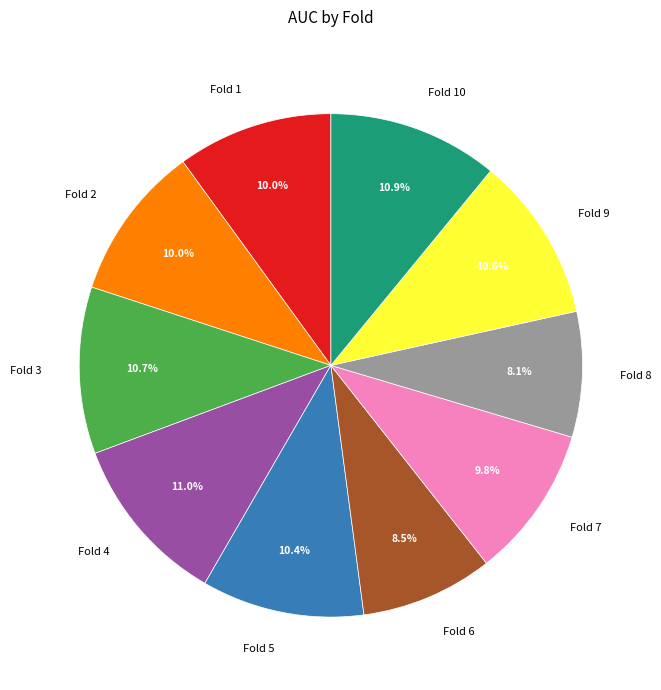

Combined, what portion of the pie is Fold 4 and Fold 6?

19.5%